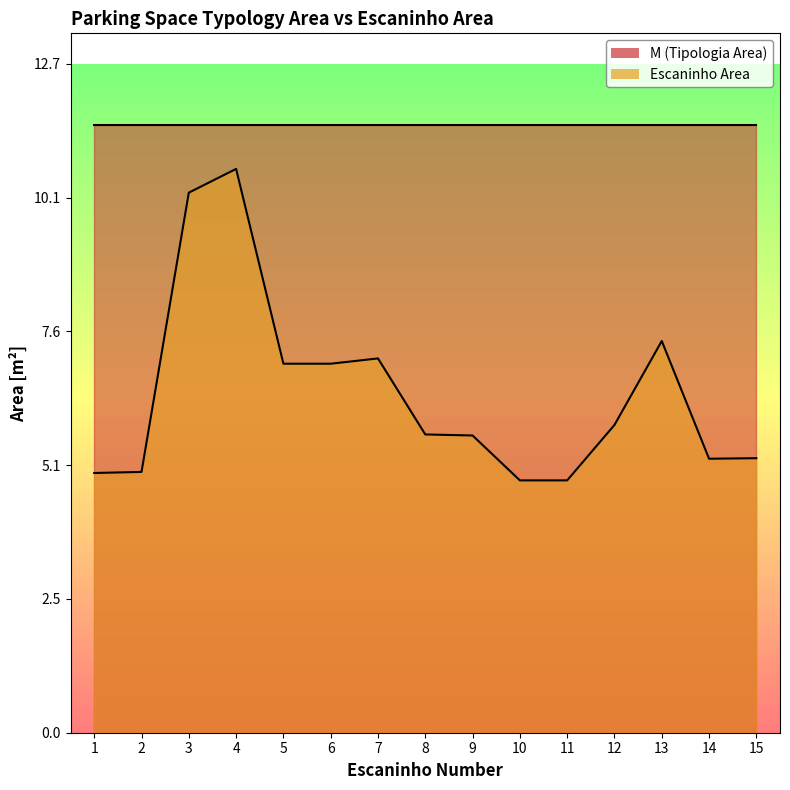

Which has a higher value, 10 or 12?

12